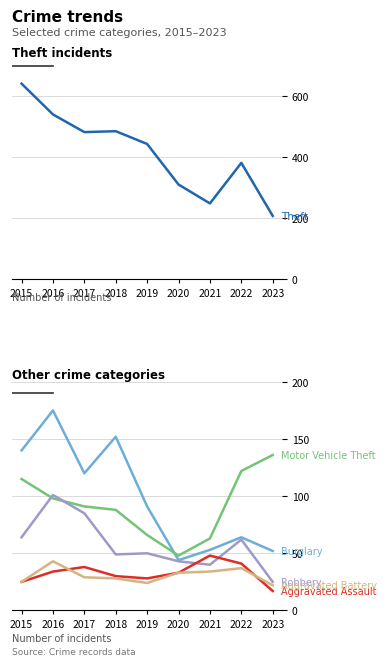

What is the sum of all Aggravated Assault values?

294